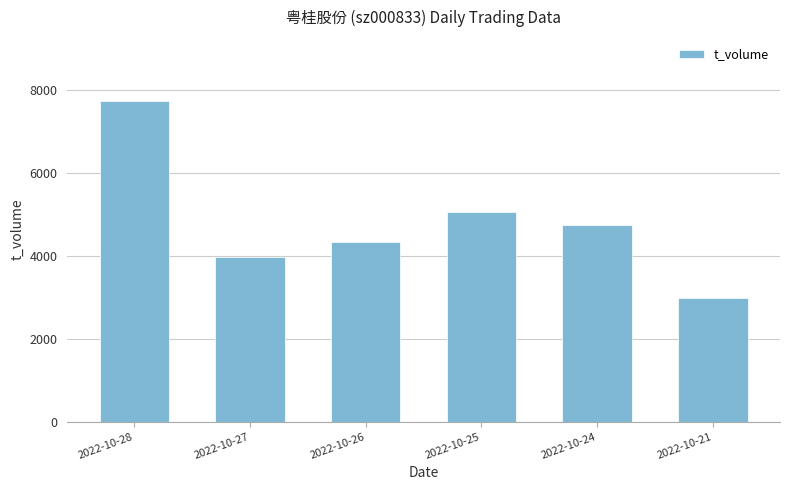

How many data points are less than 4752?

3